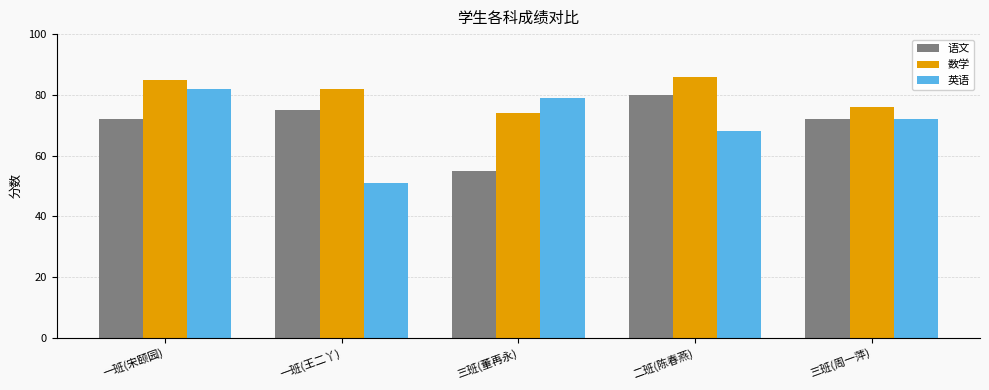

Is the value of 语文 at 一班(王二丫) greater than the value of 英语 at 一班(王二丫)?

Yes